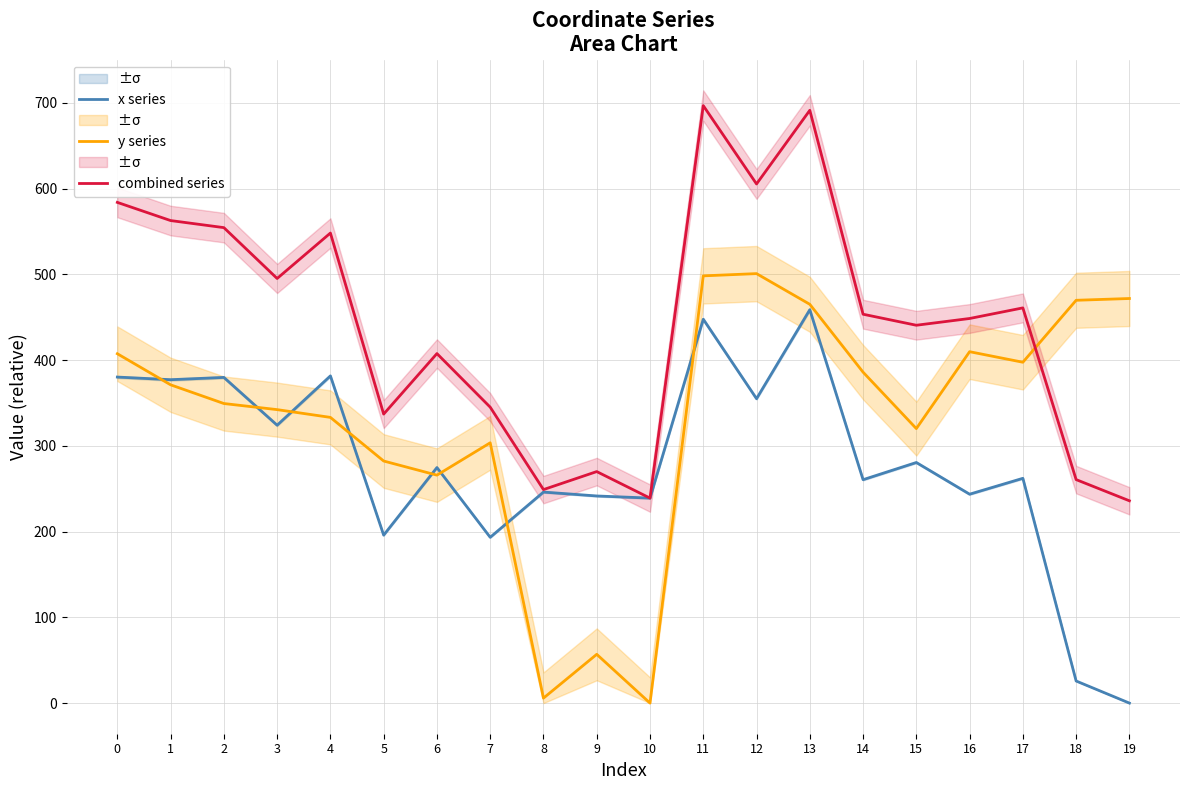

True or false: y series and x series intersect in this chart.

True